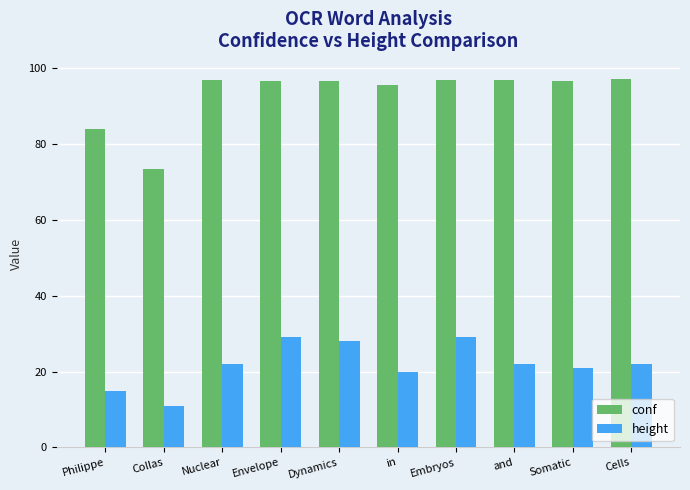

At Embryos, list the series in order from smallest to largest.

height, conf